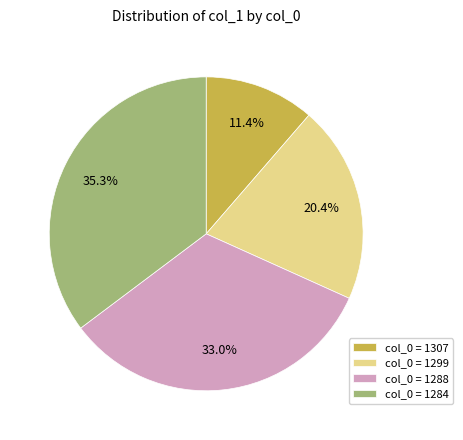

Between col_0 = 1288 and col_0 = 1307, which is larger?

col_0 = 1288